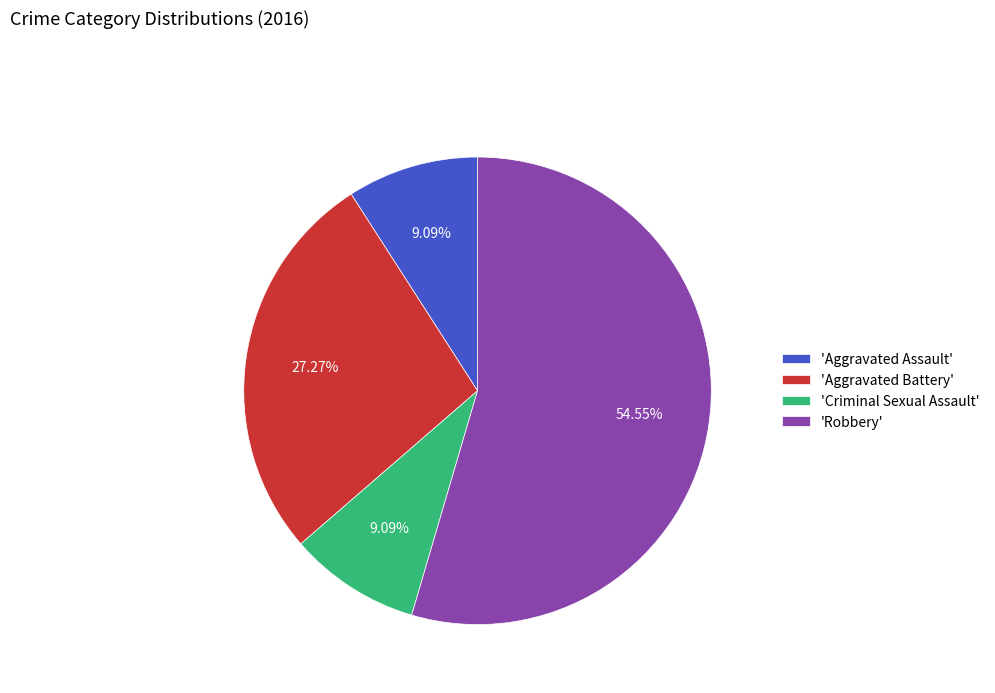

Count the number of slices in the pie.

4